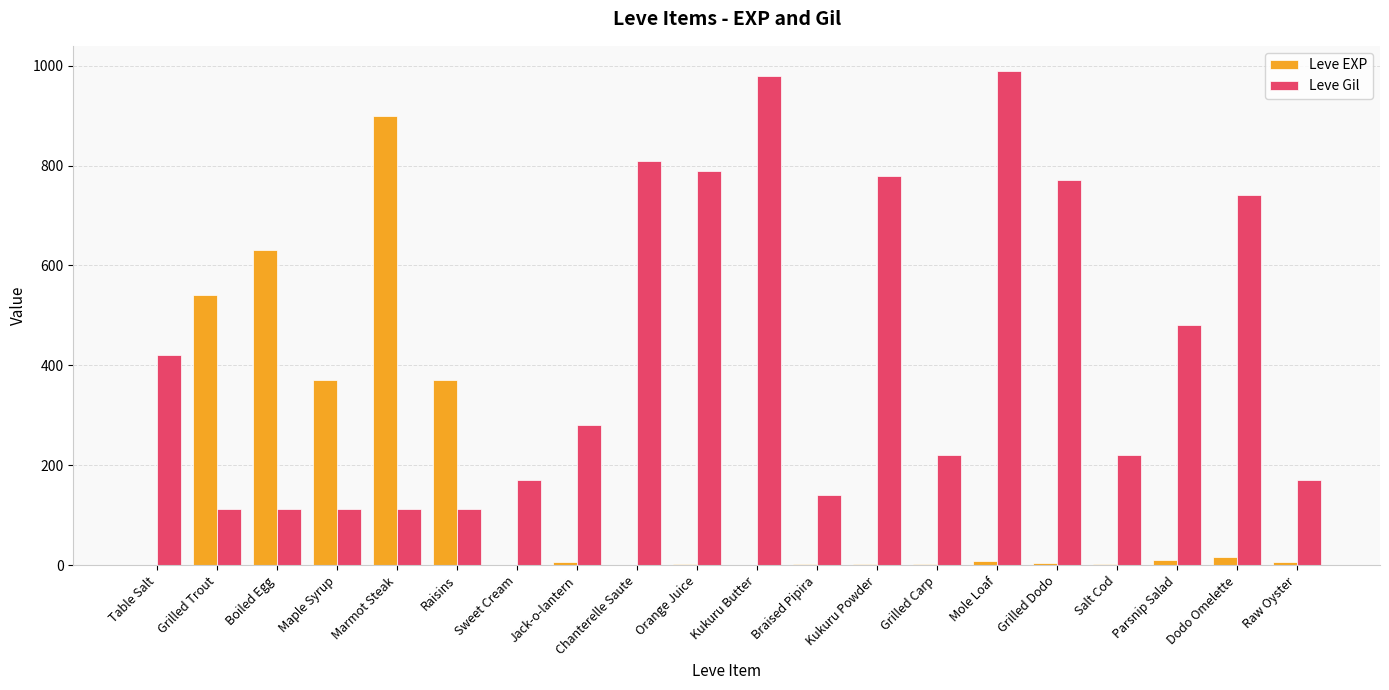

What is the greatest value displayed?

990